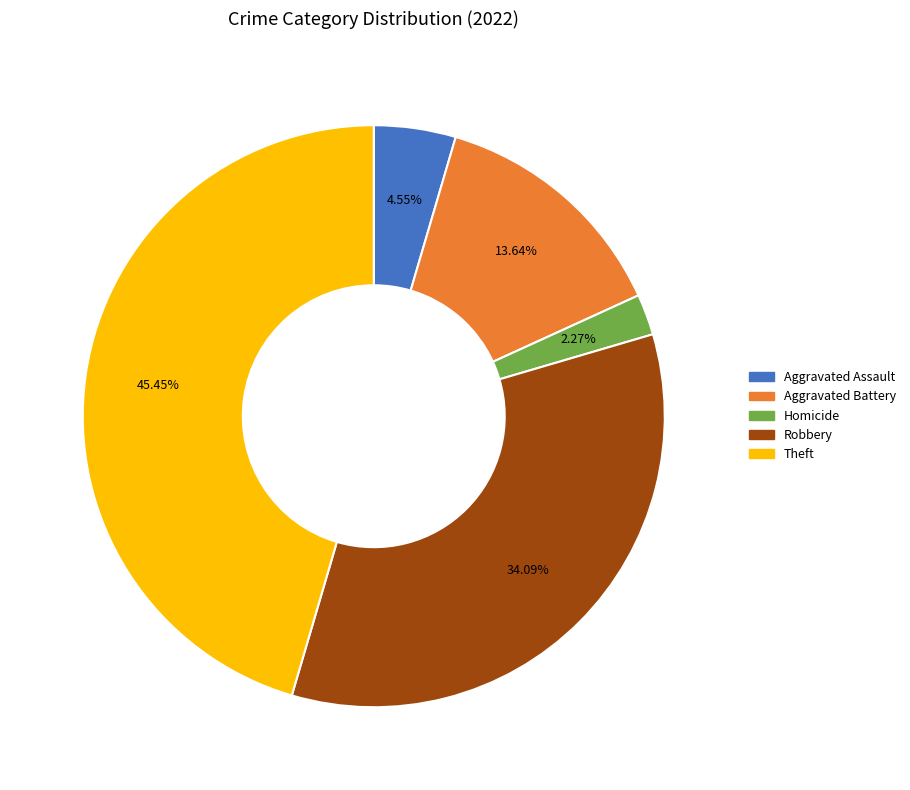

How many slices are in this pie chart?

5